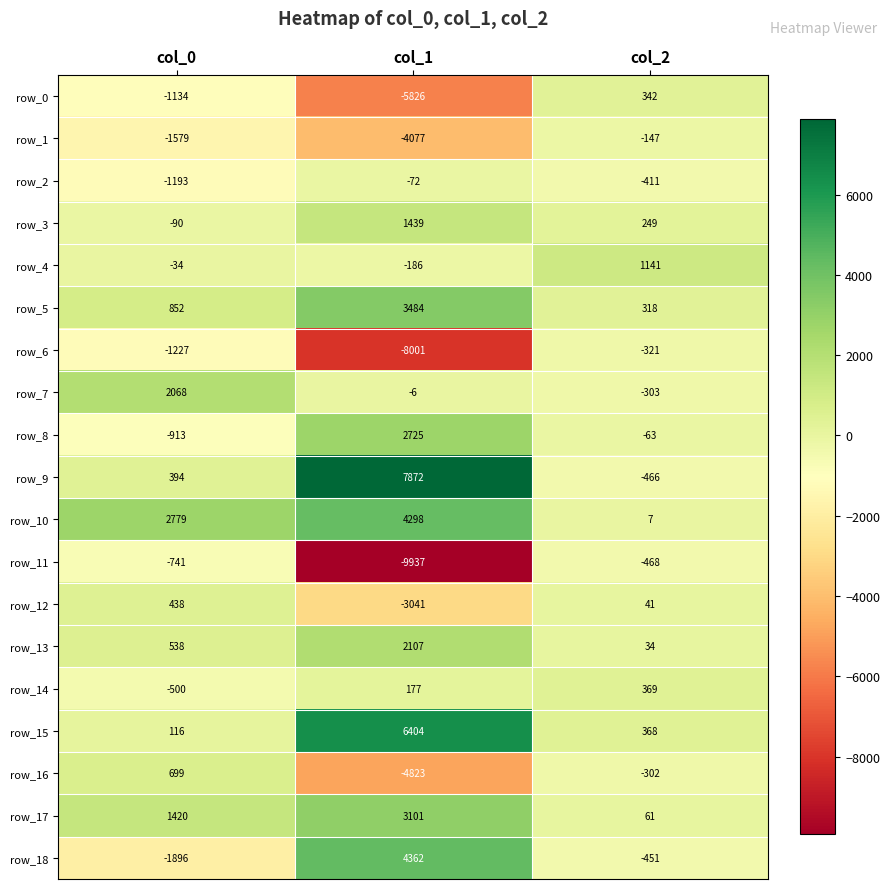

At which label does row_12 reach its minimum?

col_1